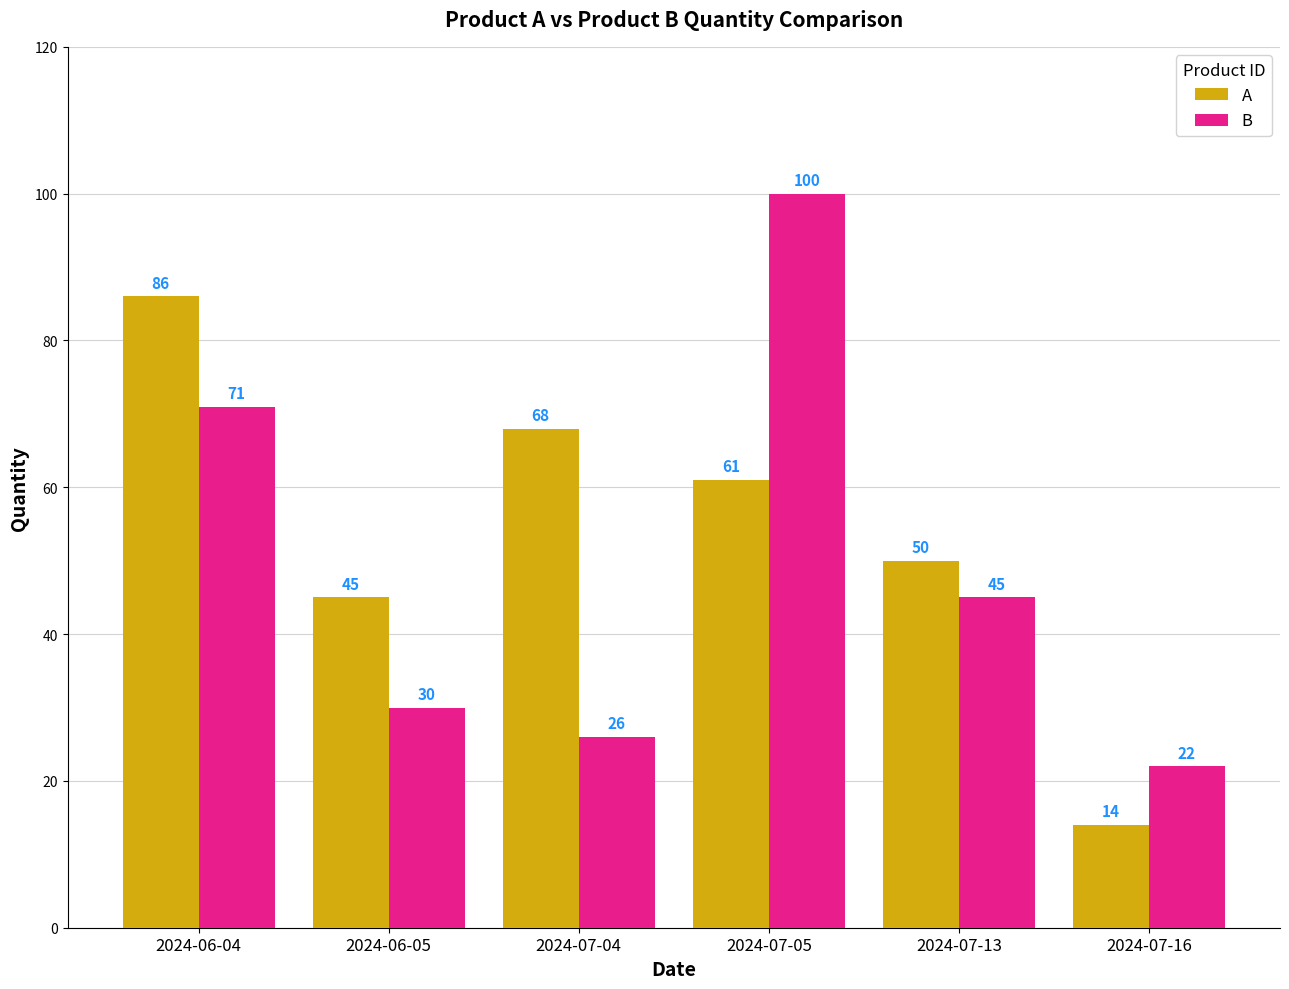

Rank the series by their maximum value, from lowest to highest.

A, B